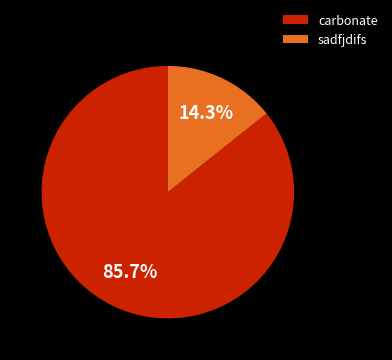

What is the largest slice in the pie chart?

carbonate